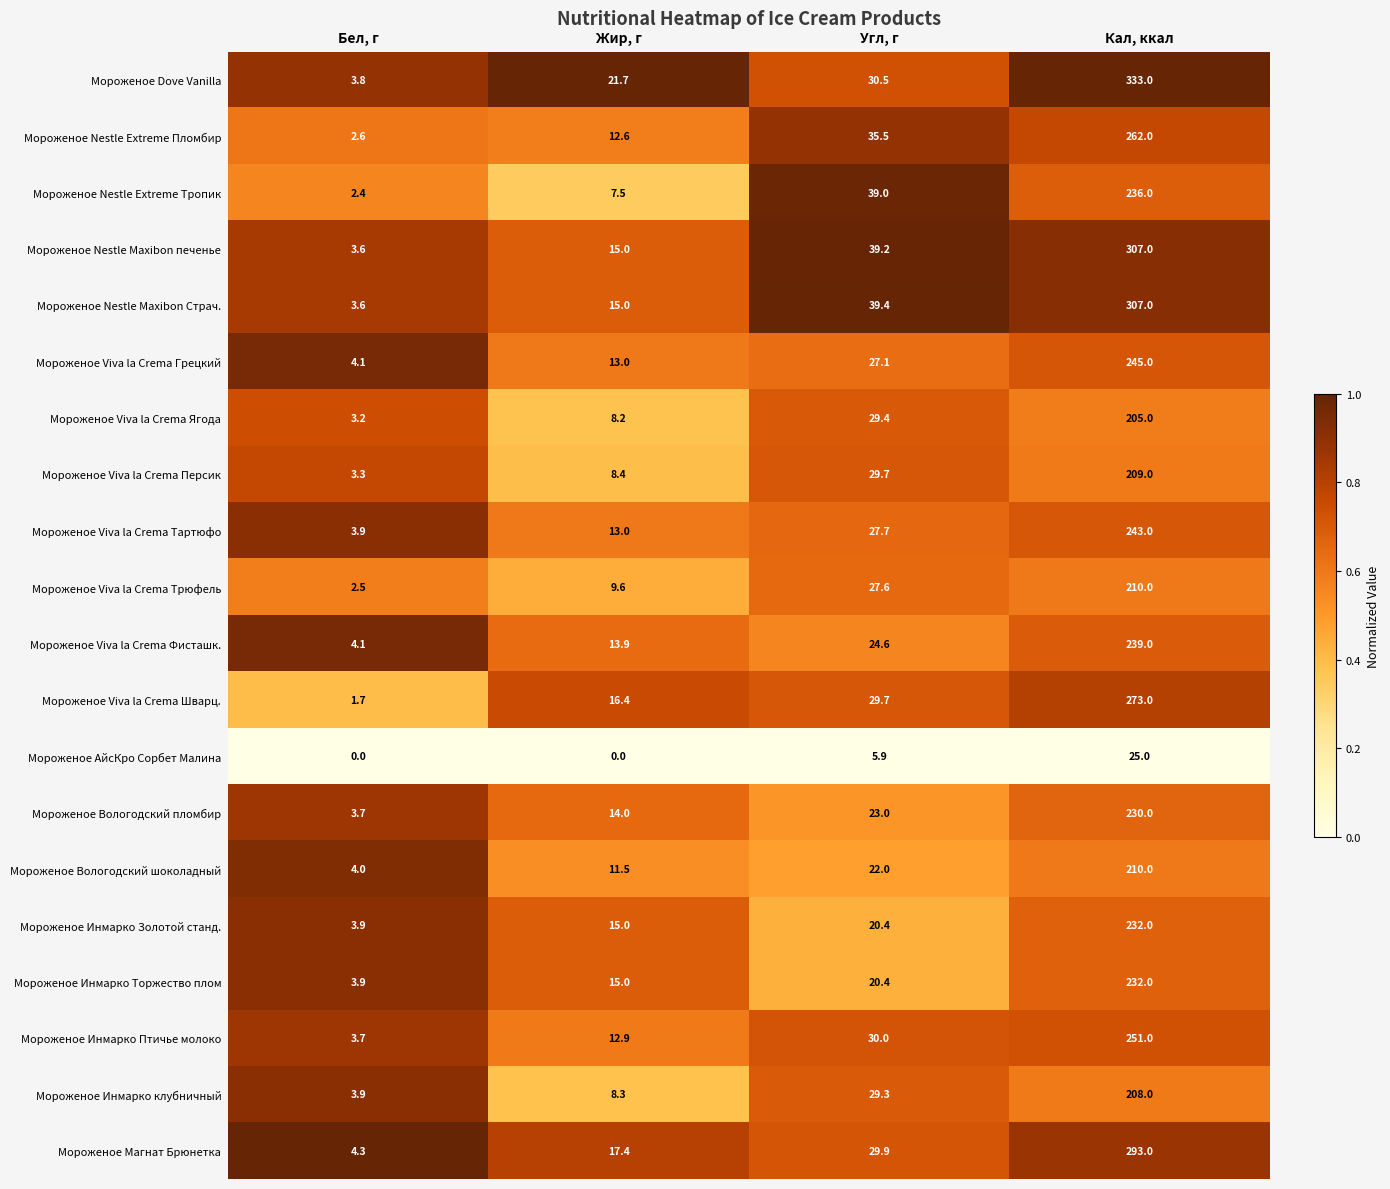

What is the total value across all series at Жир, г?

248.4